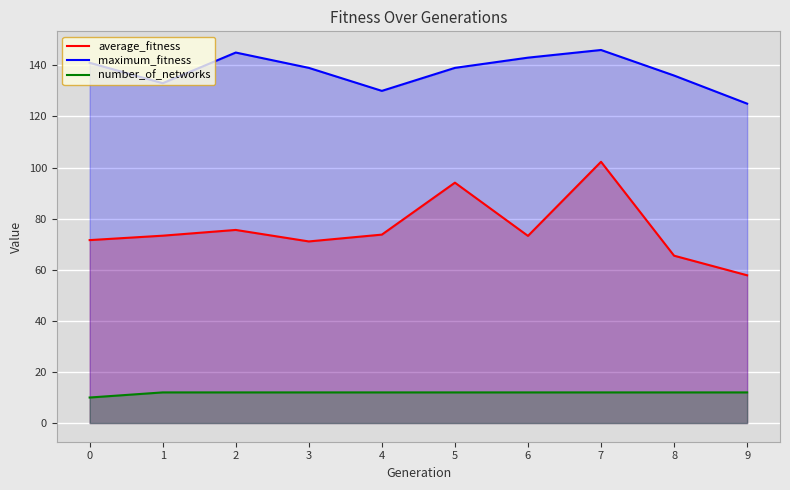

Which series has the largest range (max minus min)?

average_fitness